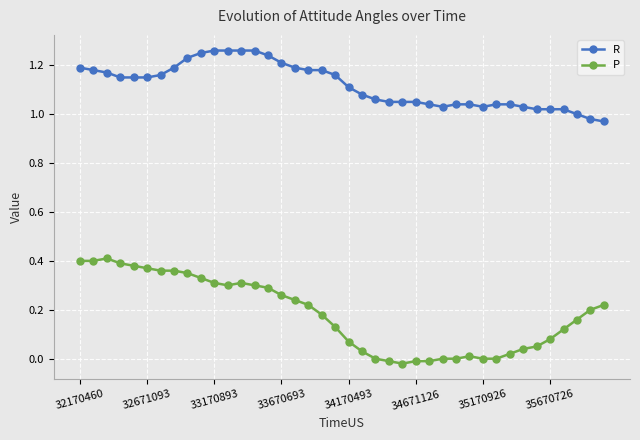

Does the chart display data point markers on the line(s)?

Yes